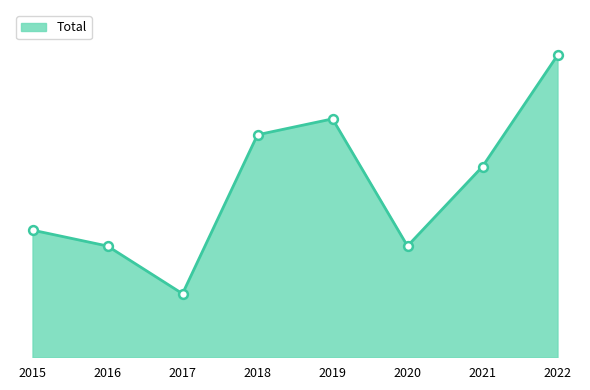

What is the change in value from 2017 to 2022?

+15